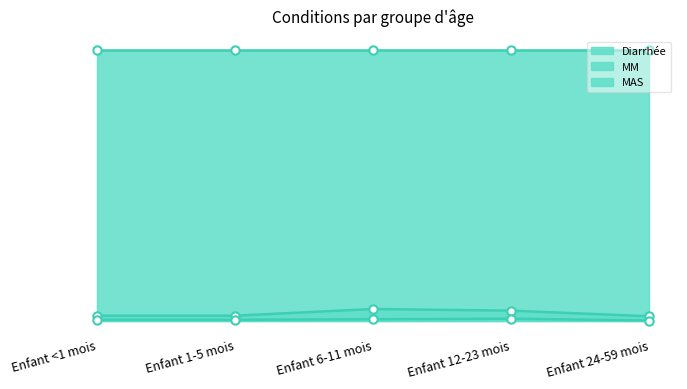

What is the difference between the highest and lowest values at Enfant <1 mois?

0.1